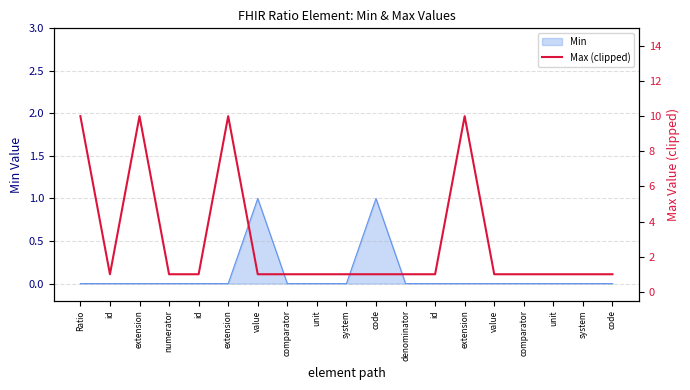

How many data points are above 1?

4